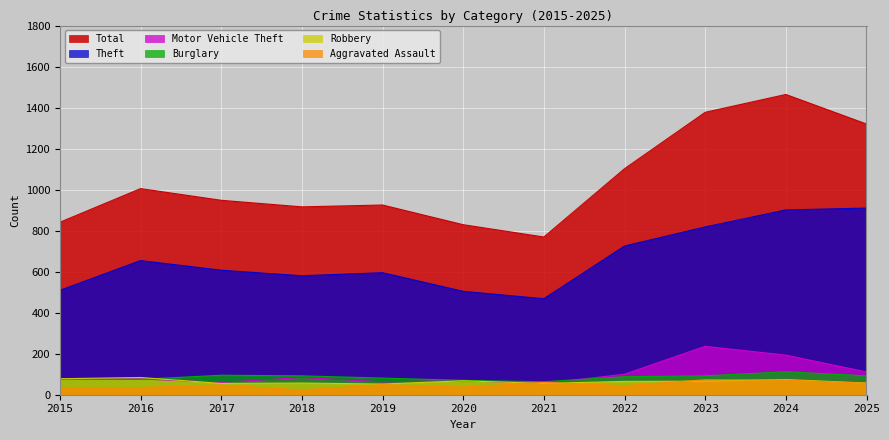

Which label corresponds to the smallest value in the chart?

2018